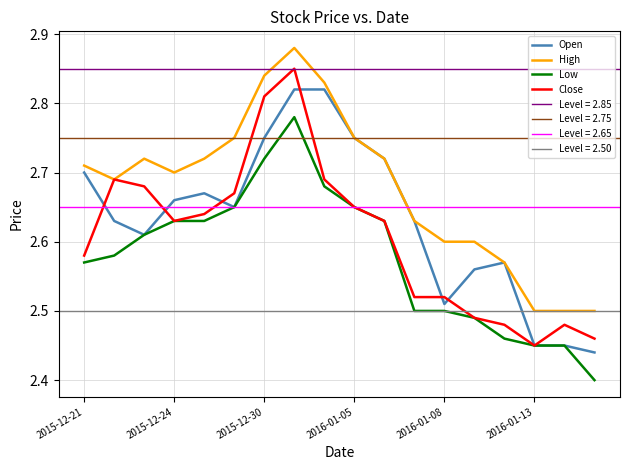

True or false: High and Low intersect in this chart.

False